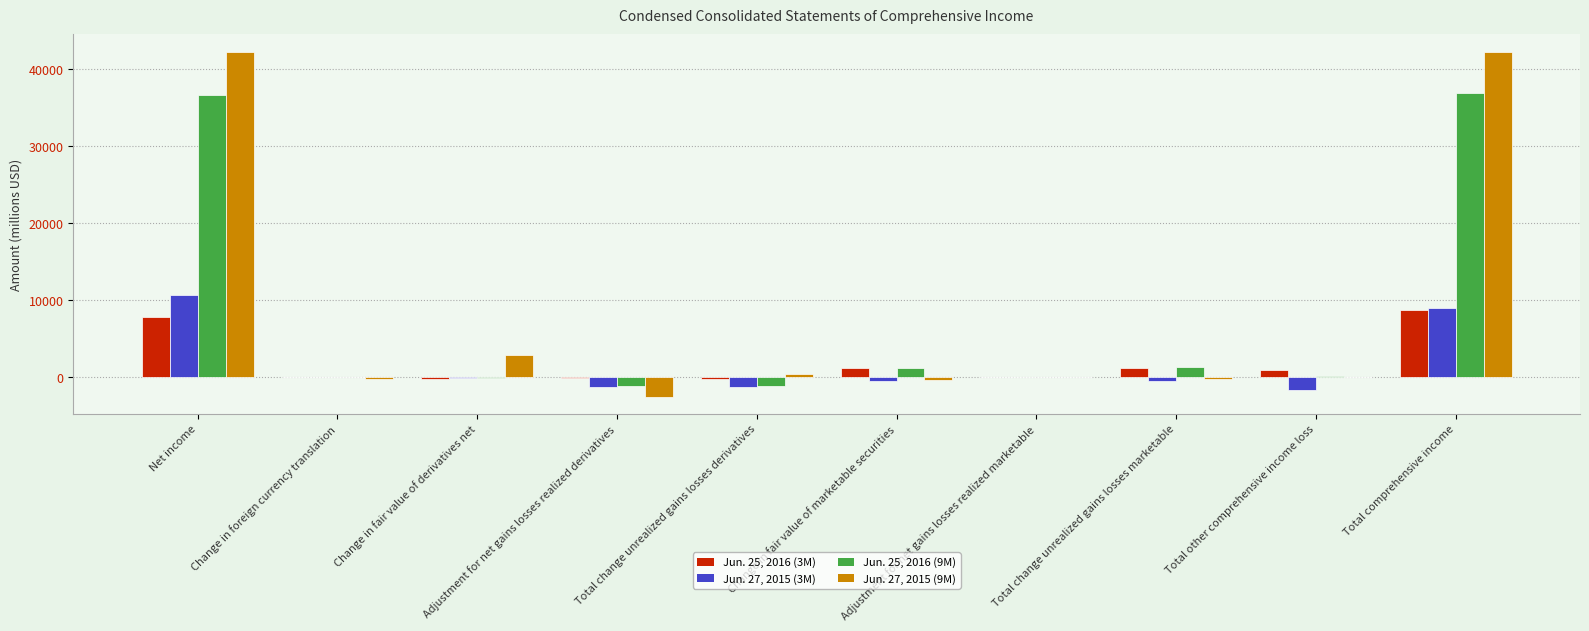

Which series changed the most between Change in fair value of marketable securities and Total other comprehensive income loss?

Jun. 27, 2015 (3M)